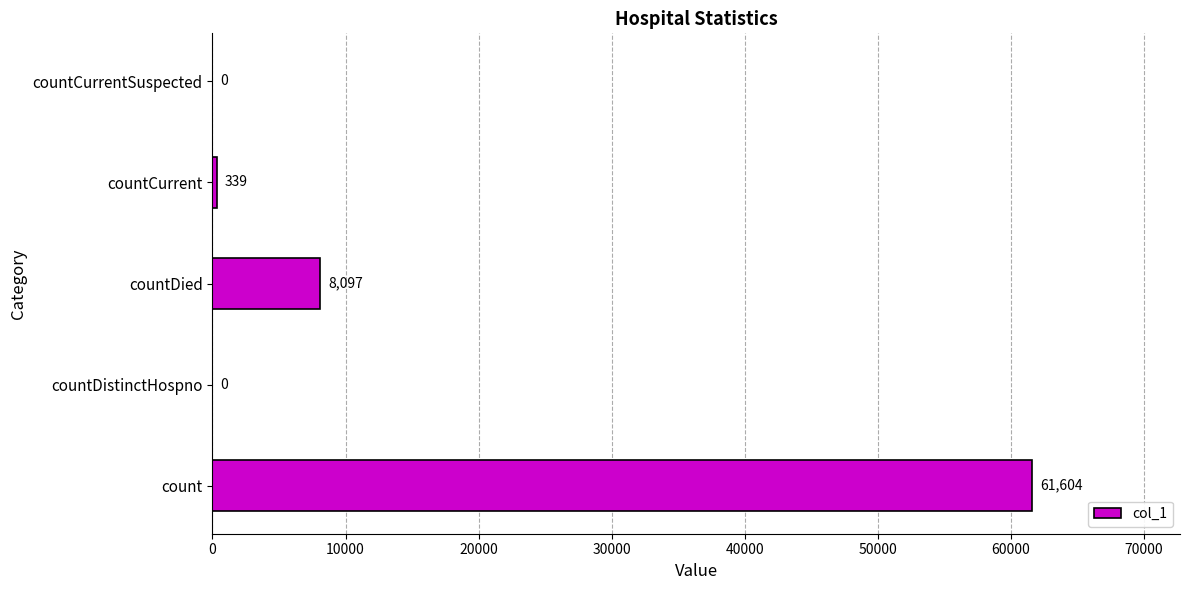

What is the approximate value at countCurrent, to the nearest 10?

340